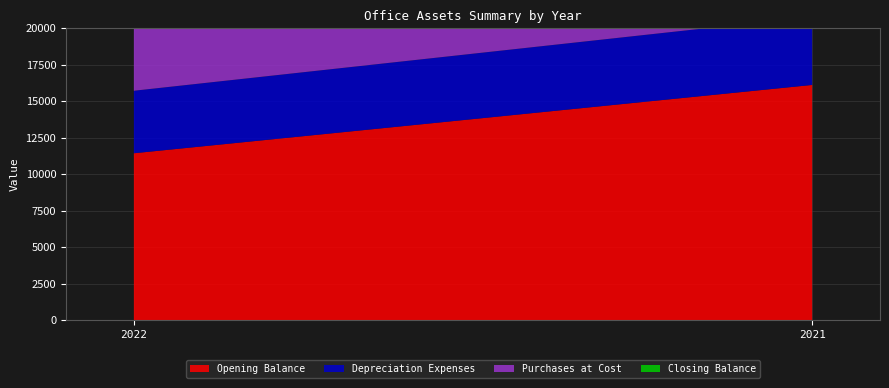

Reading left to right, what are all the values shown in this chart?

Opening Balance: 11440	16118
Depreciation Expenses: 4281	4678
Purchases at Cost: 6165	0
Closing Balance: 13325	11440